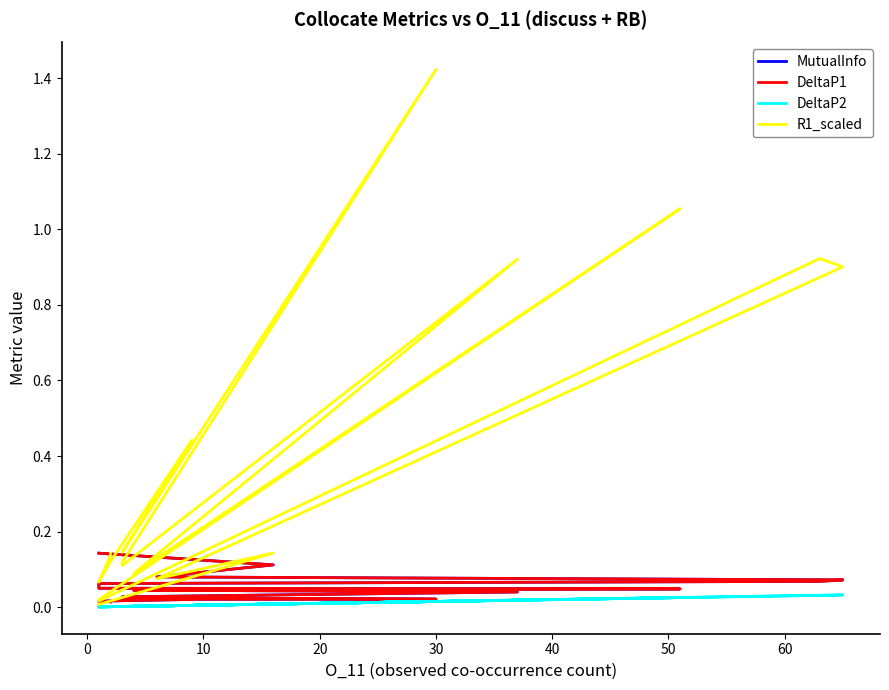

List the series in order of their peak value, highest first.

R1_scaled, MutualInfo, DeltaP1, DeltaP2